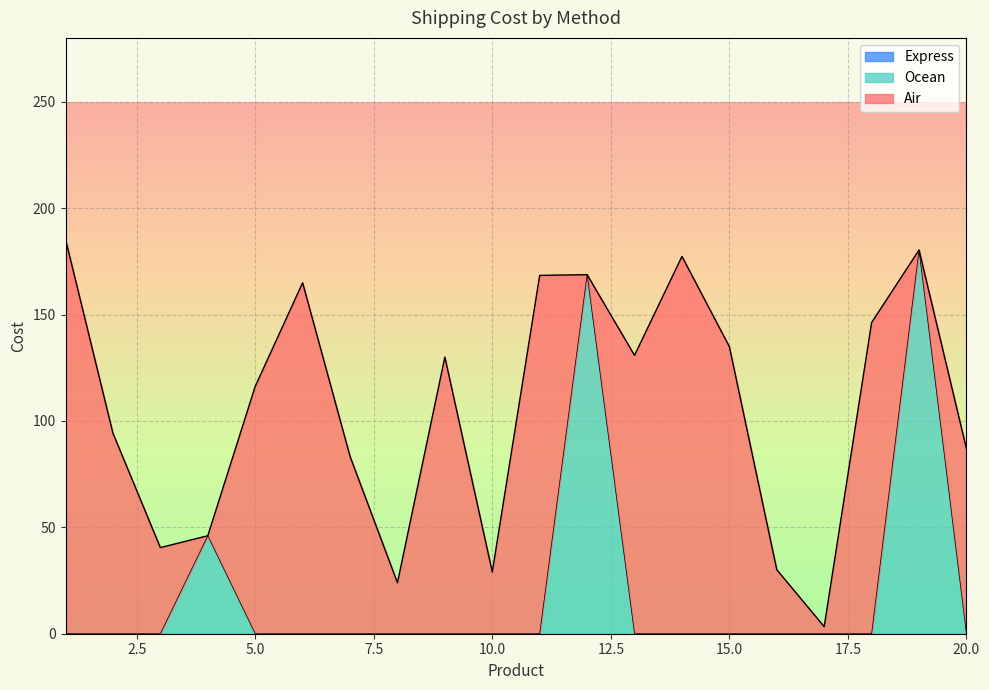

Which series has the largest range (max minus min)?

Air